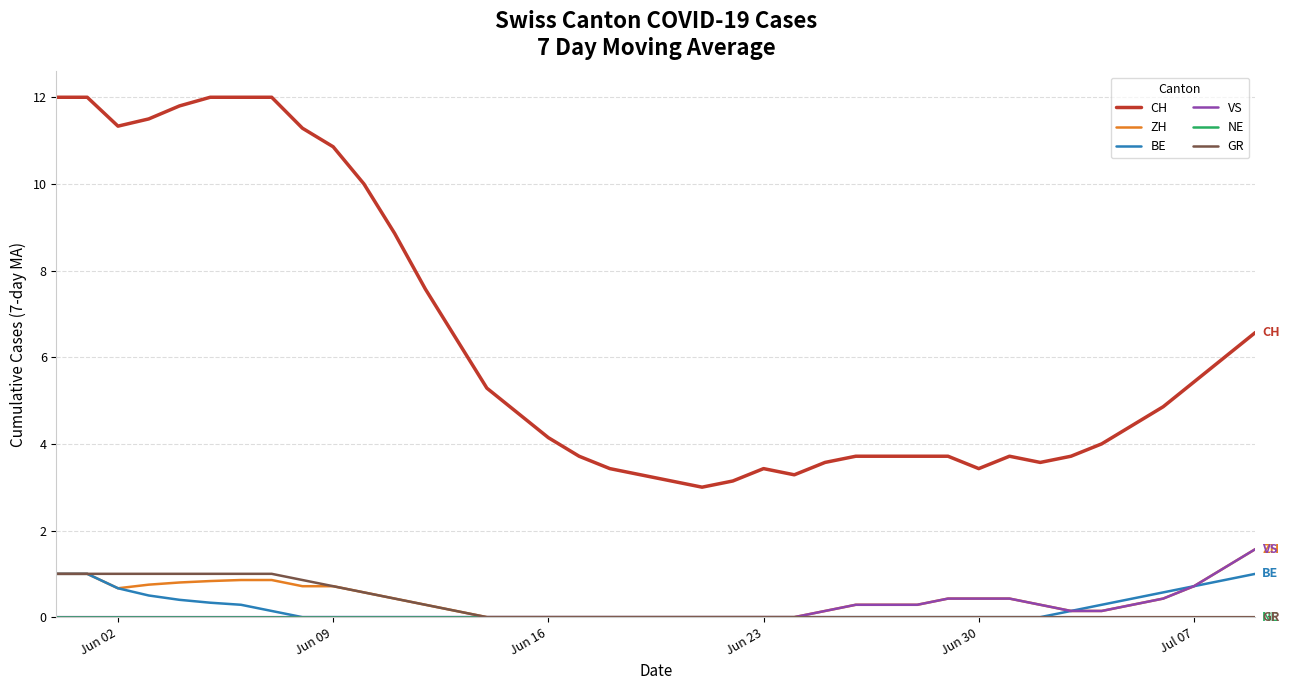

What is the maximum value shown in the chart?

12.0